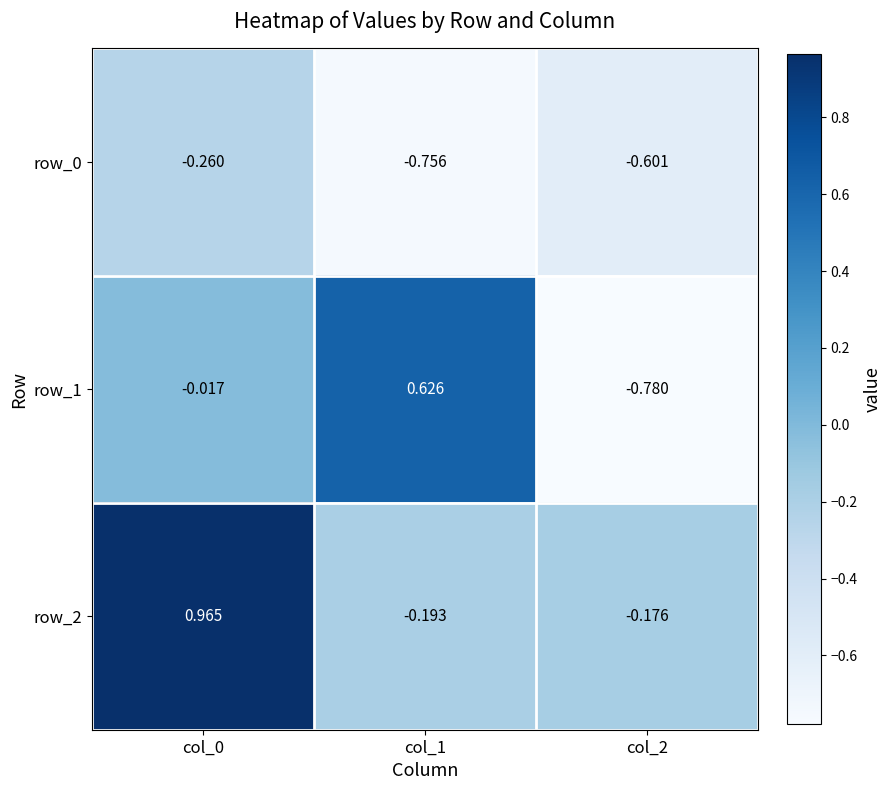

At which label does row_2 first exceed 0?

col_0